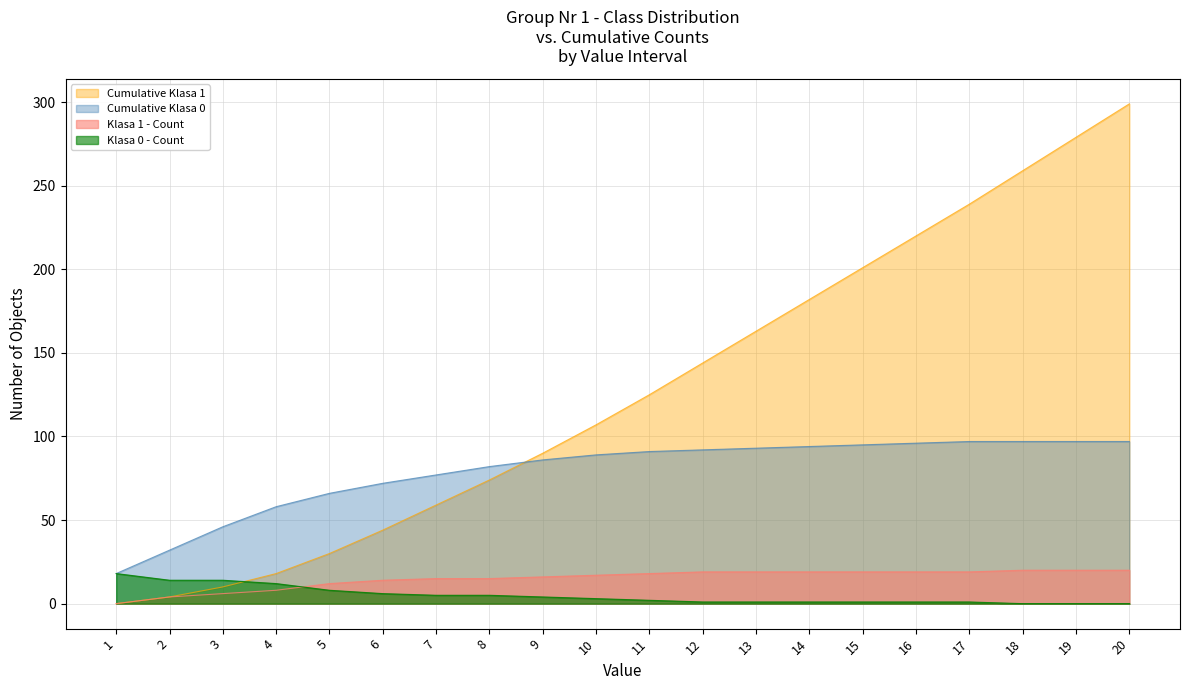

What is the value of the Cumulative Klasa 1 point at the 9th from the left?

90